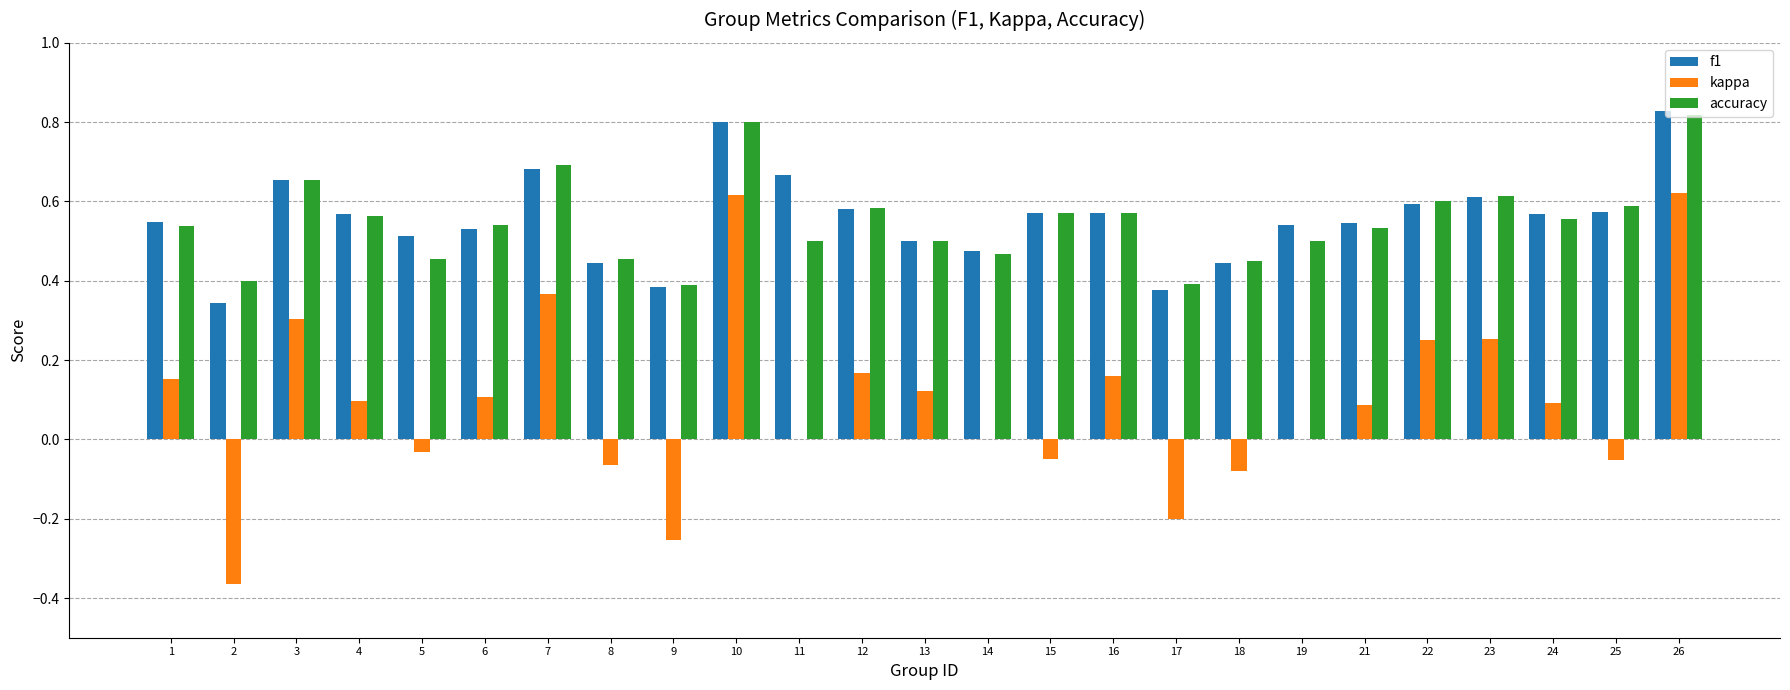

How many groups of bars are there?

25